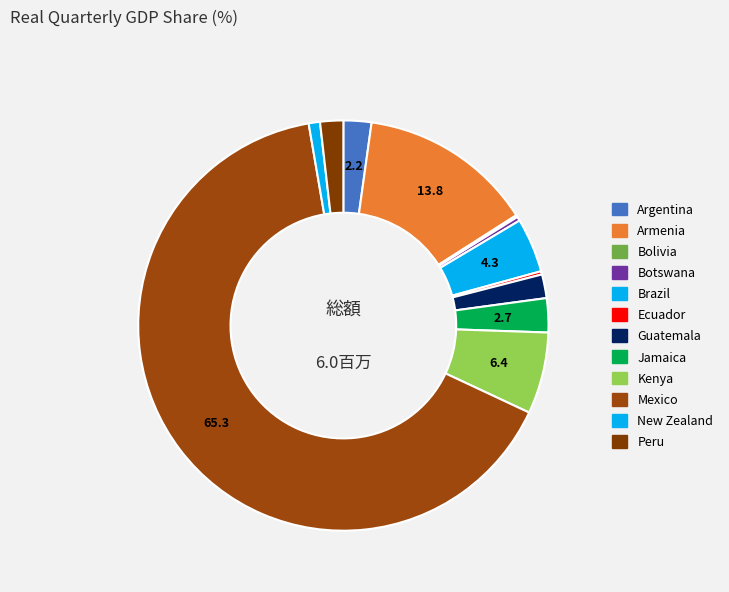

Is there any slice that represents more than half of the pie?

Yes